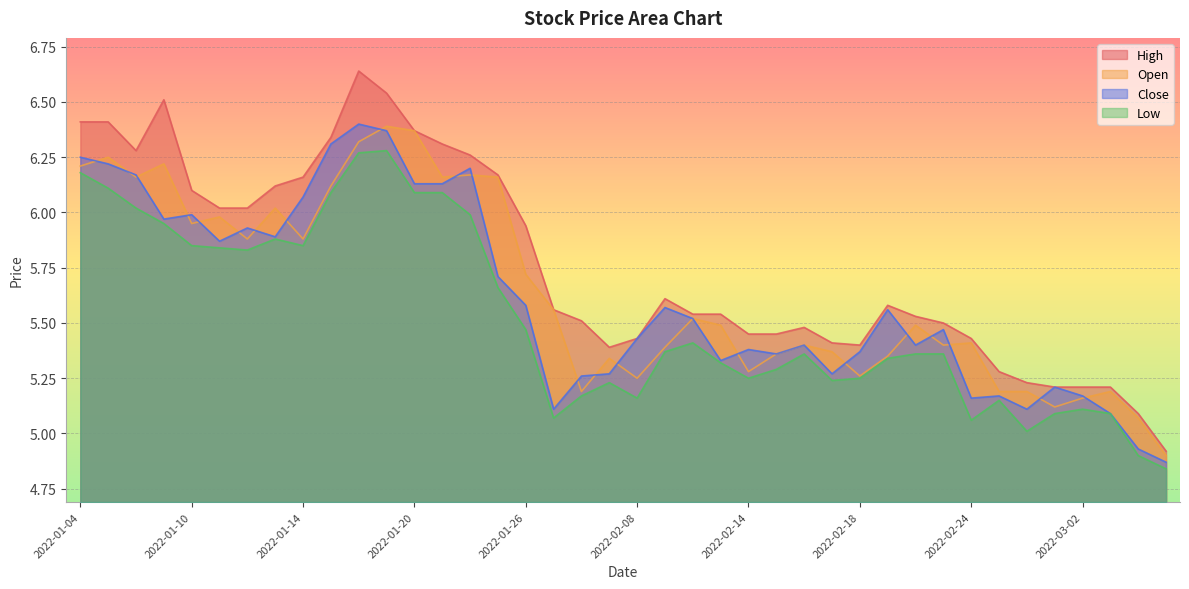

At which category does low reach its first local valley?

2022-01-12